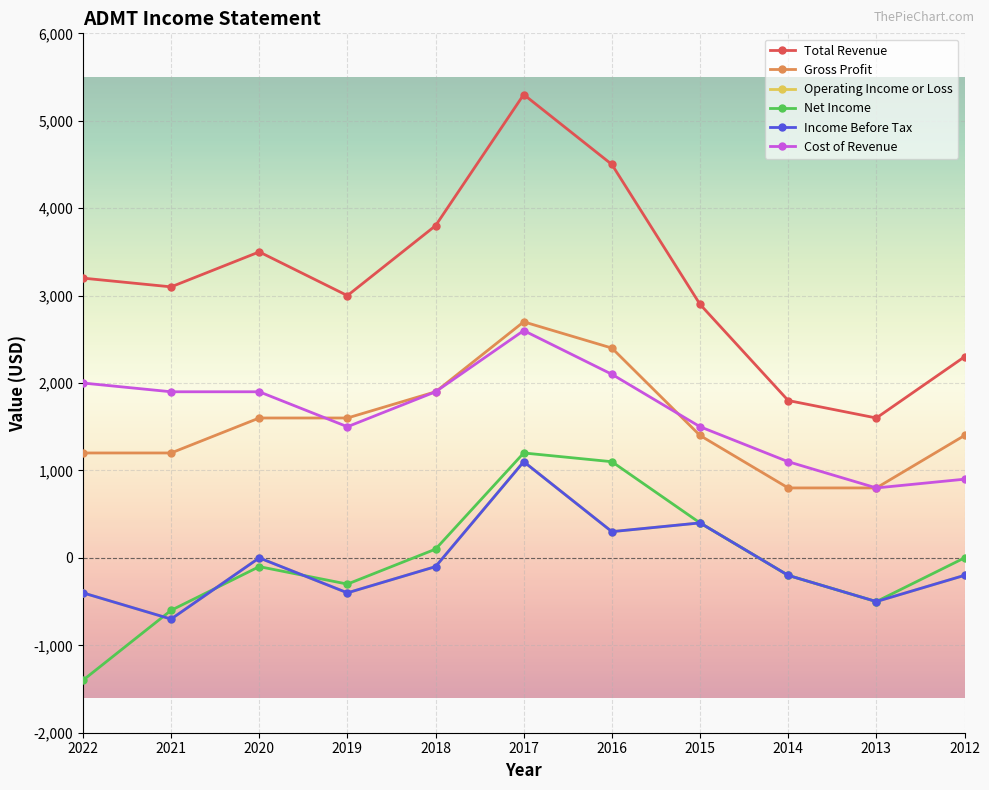

Does the chart have visible grid lines?

Yes